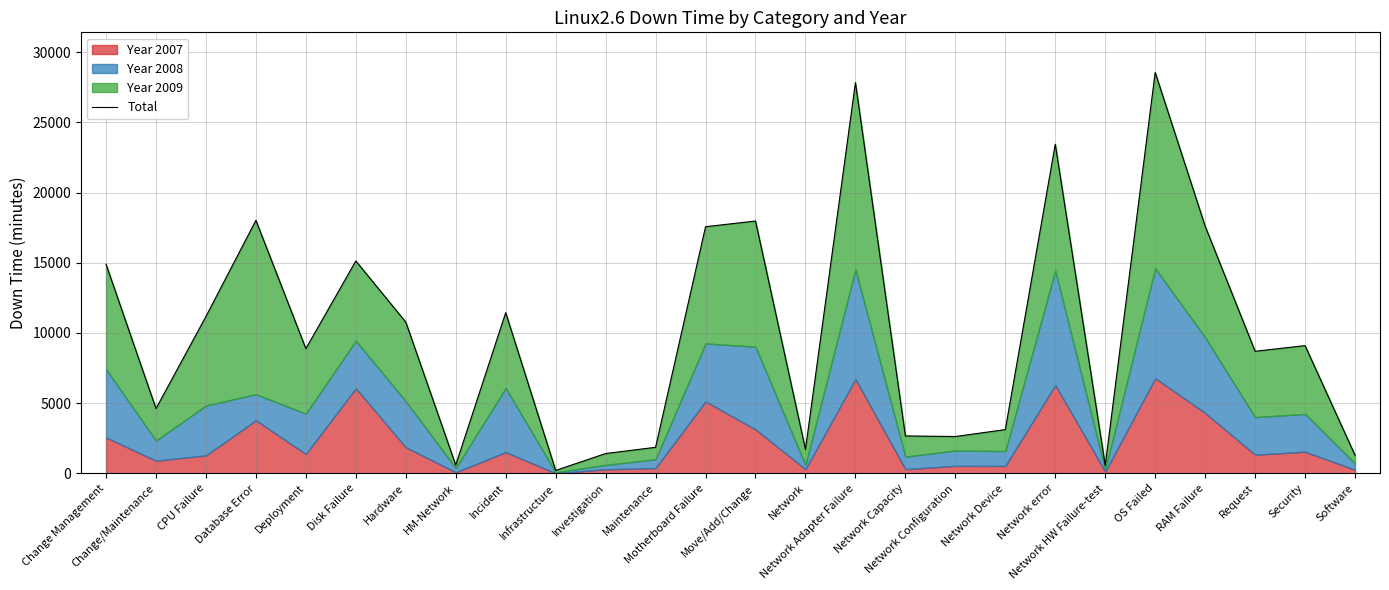

Read the value at Database Error, to the nearest 50.

18000